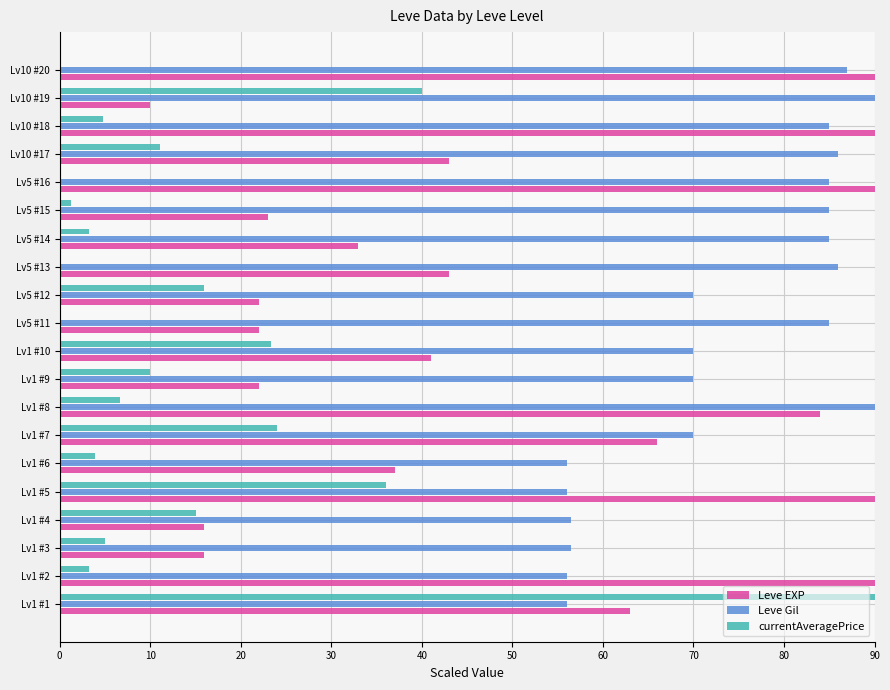

What is the maximum value shown in the chart?

90.0